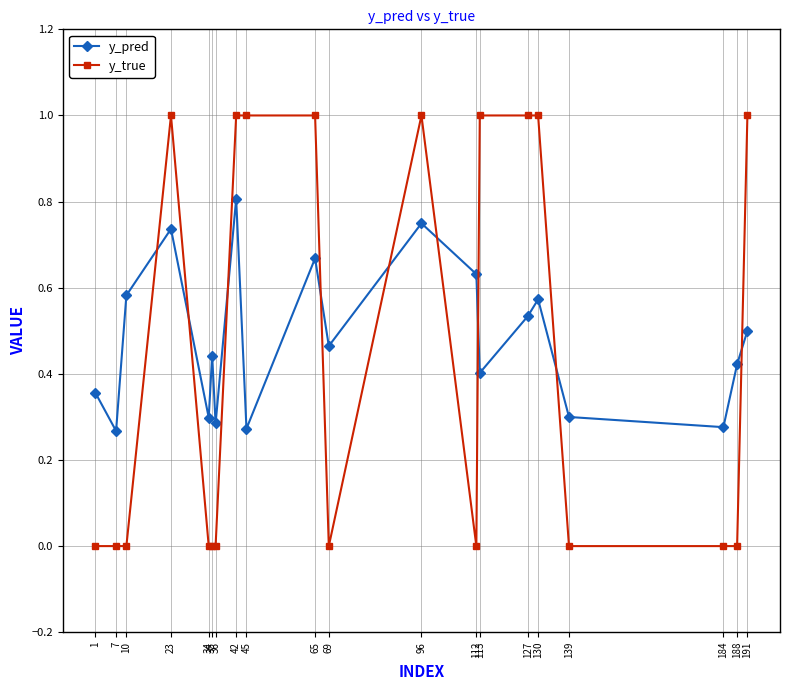

Is it true that y_pred equals 0.7 at 69?

False